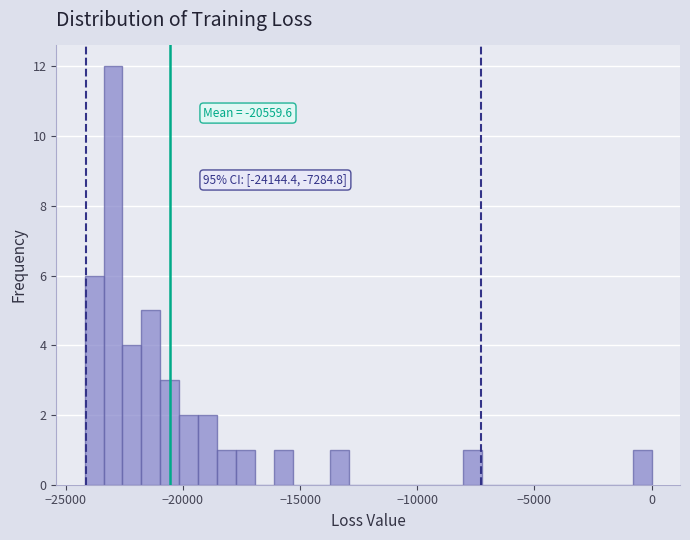

Around what value on the x-axis is the tallest bar? Give the approximate position of its centre, as read against the axis.

-23000